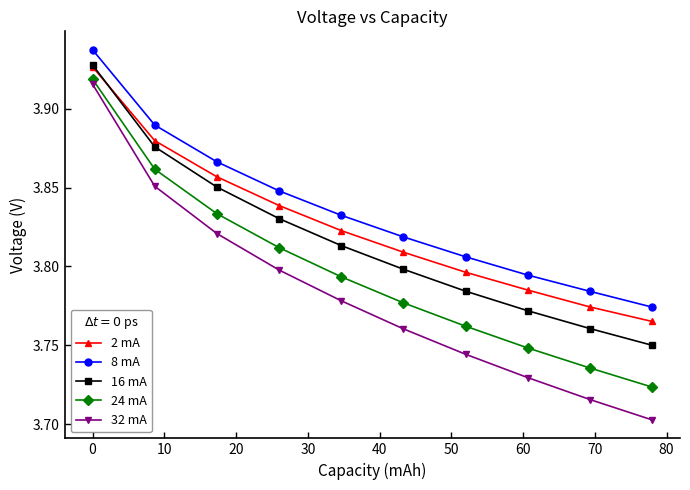

How many 32 mA values are between 3 and 4?

10